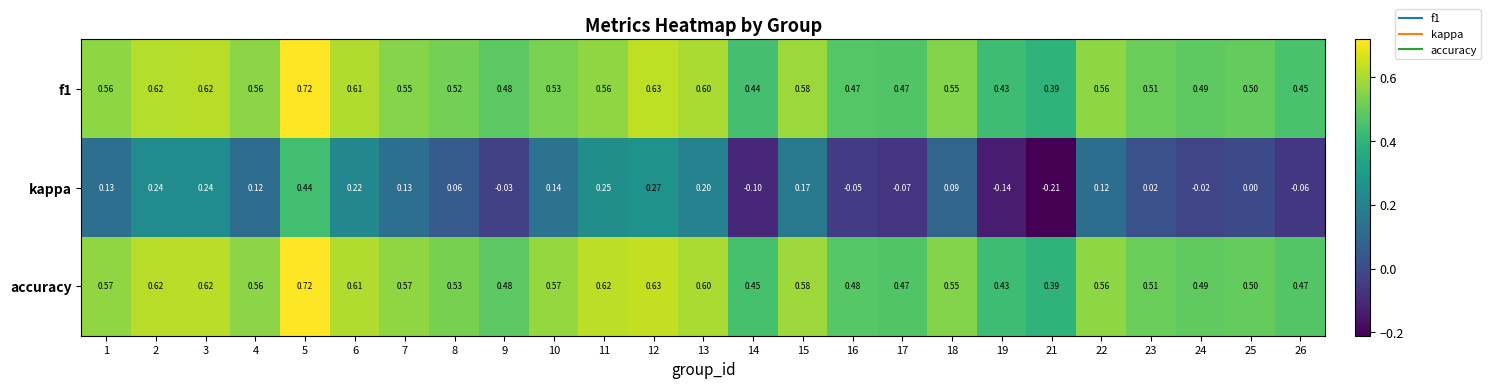

Is the value of f1 at 23 greater than the value of kappa at 16?

Yes